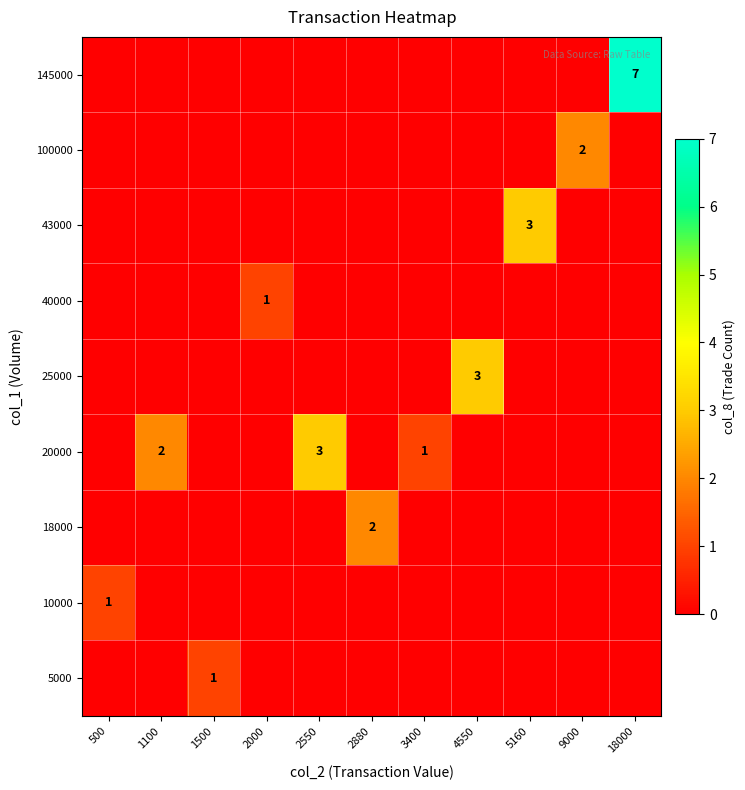

True or false: row_7 has a value of -1 at 3400.

False